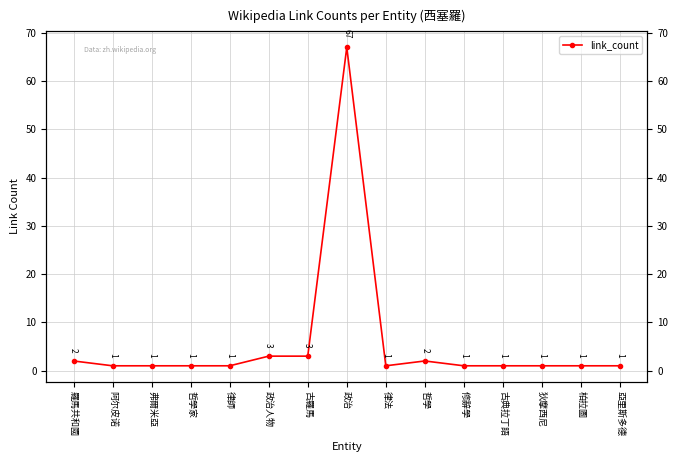

List the labels in order of value, smallest first.

阿尔皮诺, 弗爾米亞, 哲學家, 律師, 律法, 修辭學, 古典拉丁語, 狄摩西尼, 柏拉圖, 亞里斯多德, 羅馬共和國, 哲學, 政治人物, 古羅馬, 政治